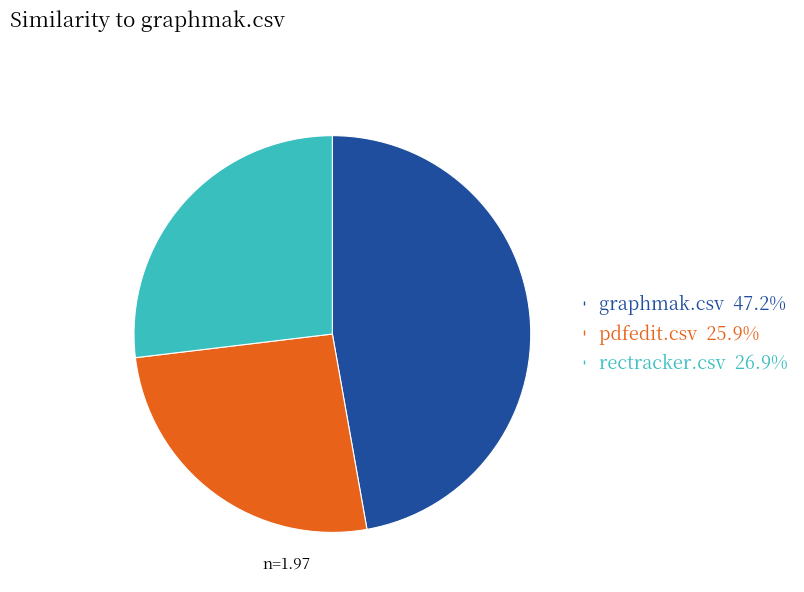

Is there a majority slice in this chart?

No